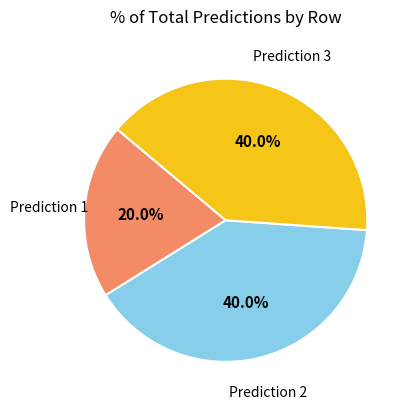

Is there any slice that represents more than half of the pie?

No